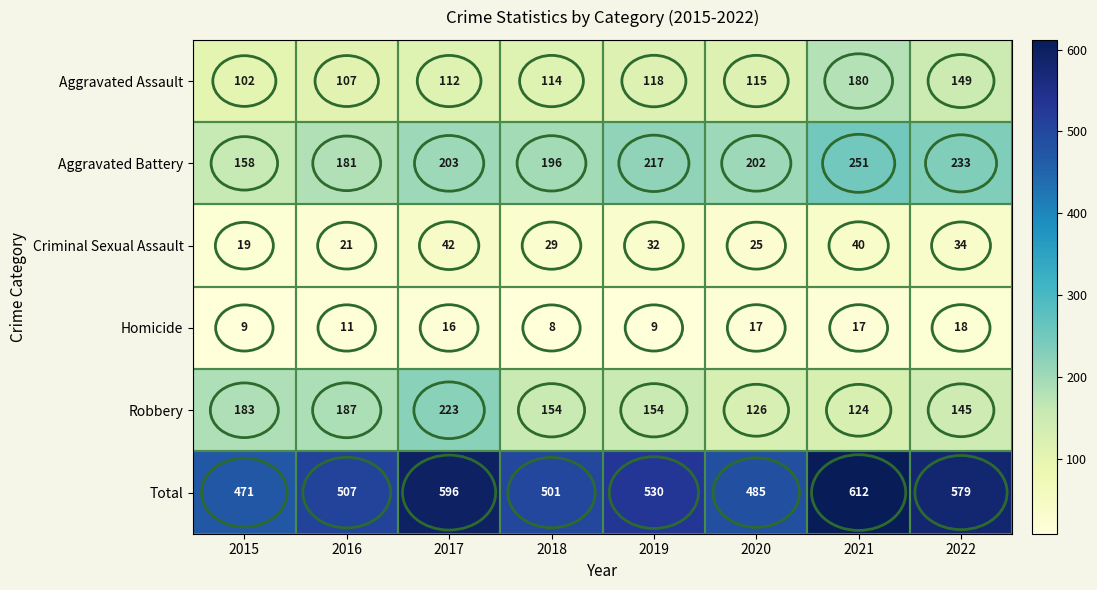

Which series changed the most between 2019 and 2022?

Total